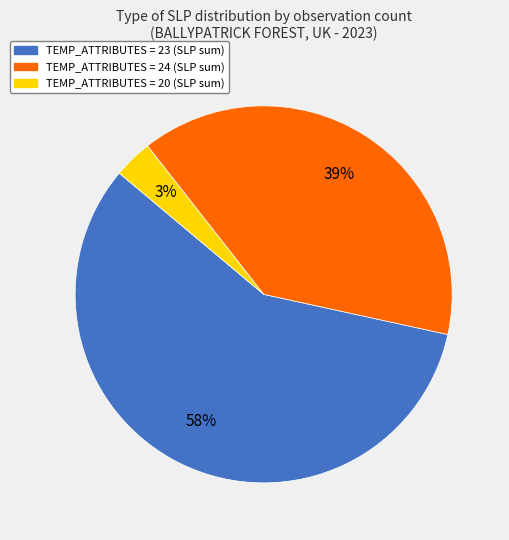

Is there a majority slice in this chart?

Yes